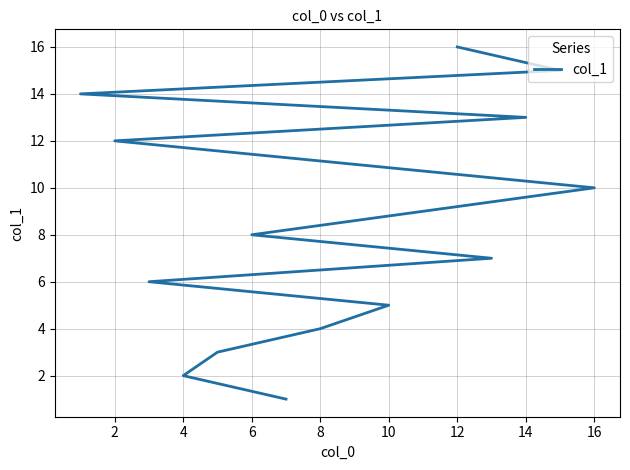

What is the label of the 11th point from the right?

10